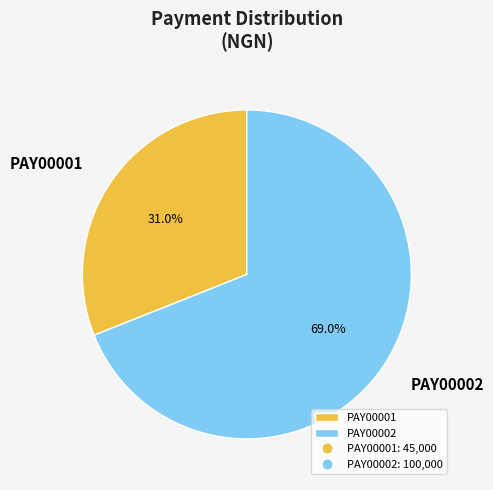

Which has a higher value, PAY00001 or PAY00002?

PAY00002